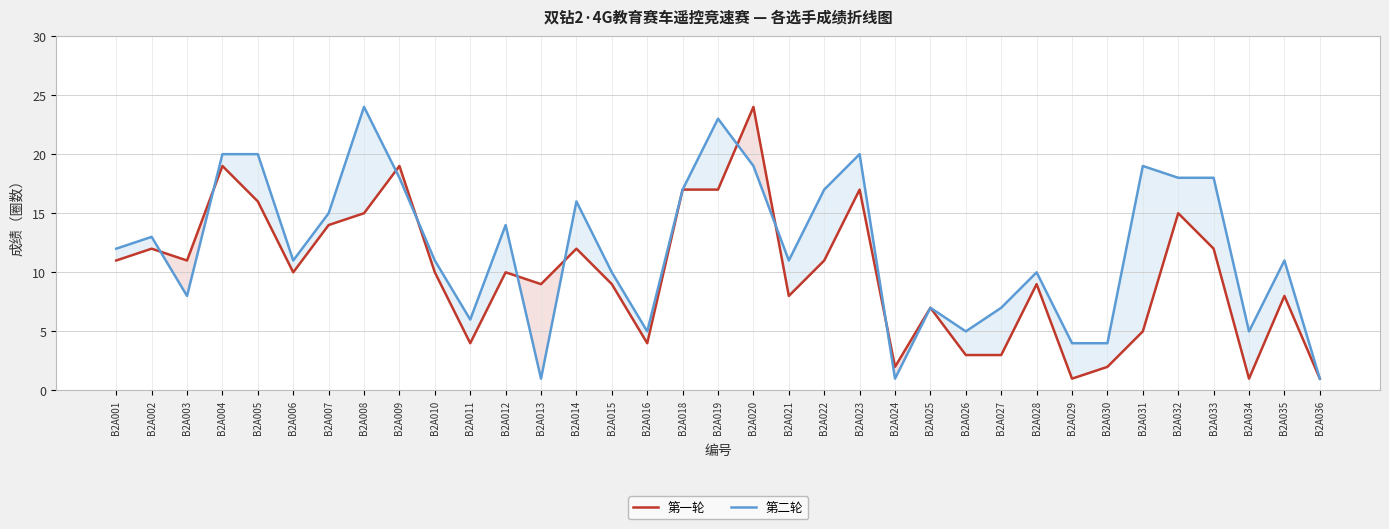

How many values in the 第一轮 series are below 10?

16